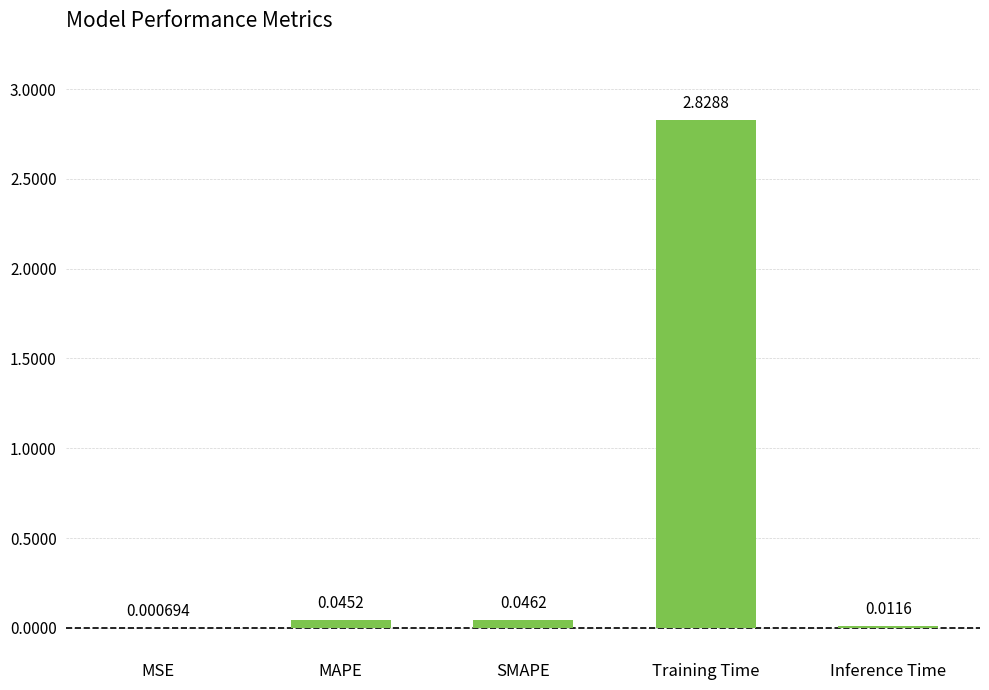

At which category does the chart reach its peak across all series?

Training Time